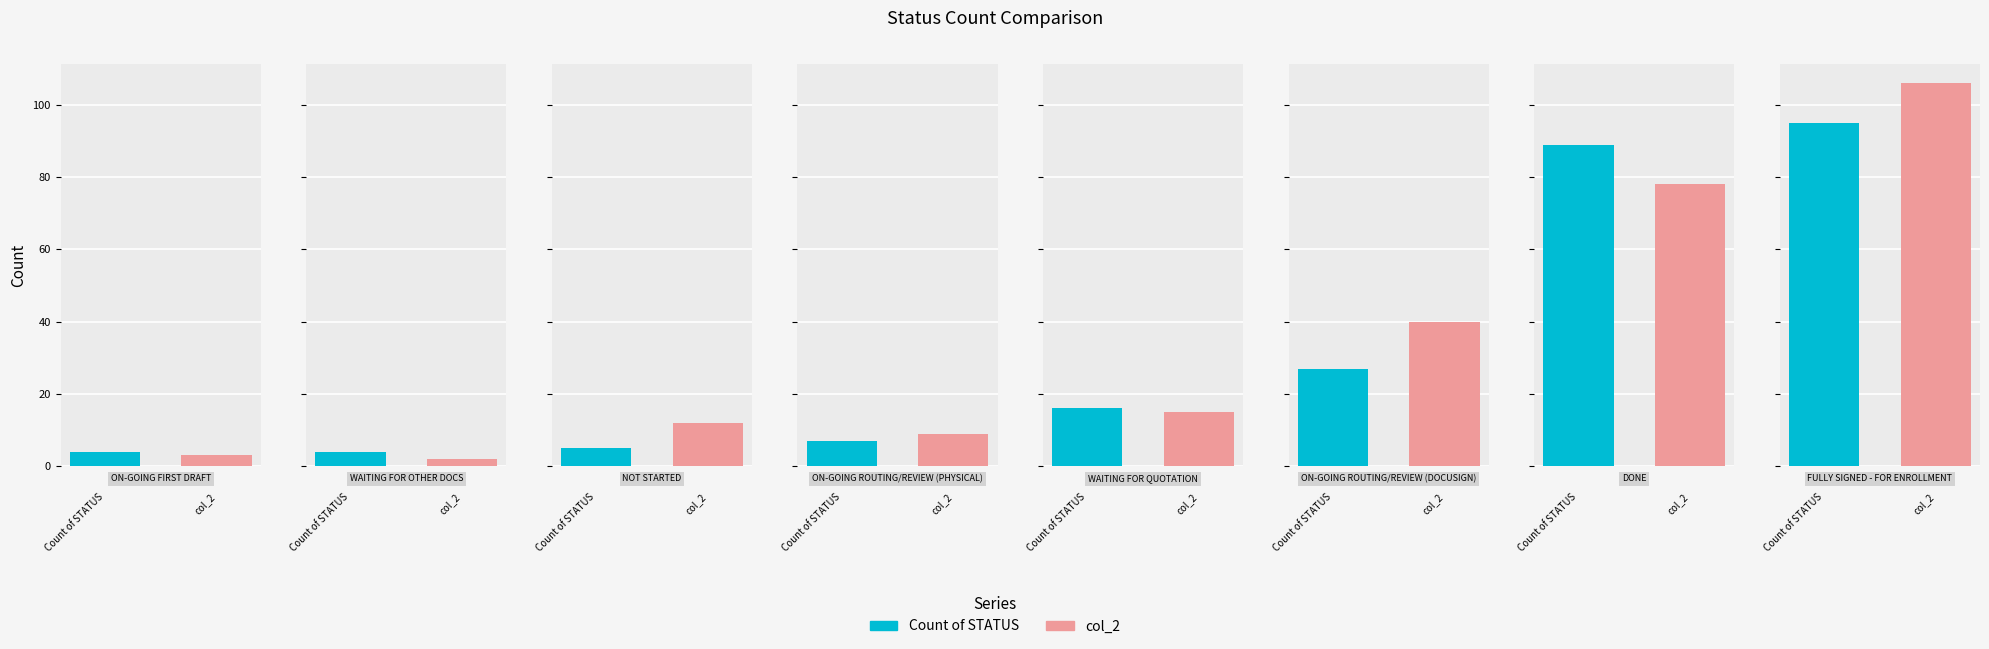

What is the total value across all series at NOT STARTED?

17